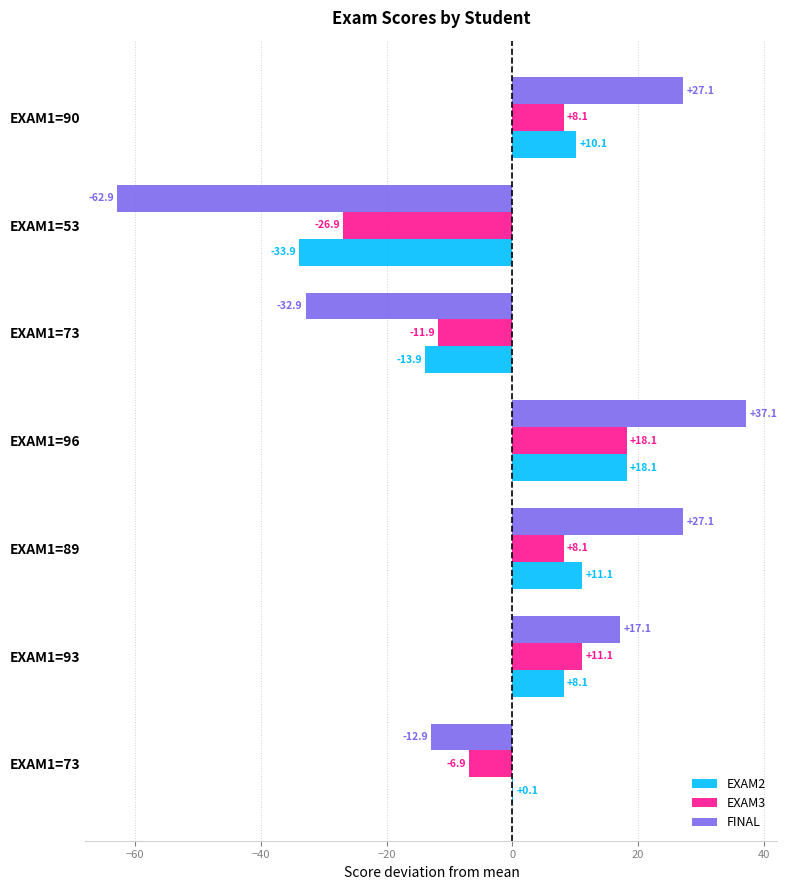

Which series has the largest range (max minus min)?

FINAL